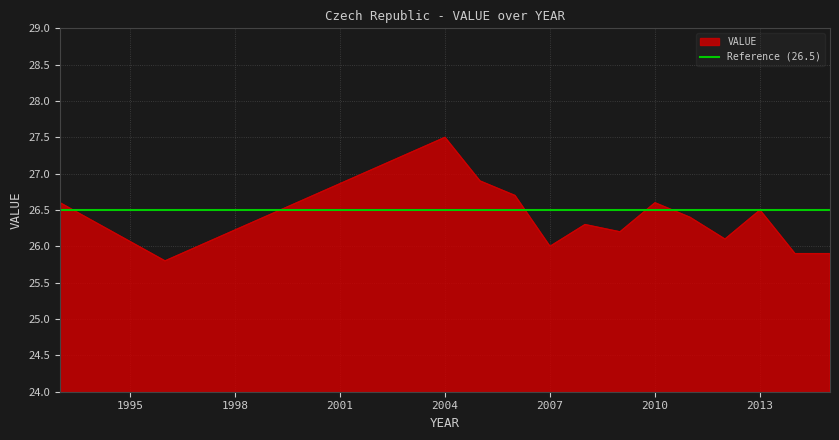

The value at 2010 is 5.6. True or false?

False